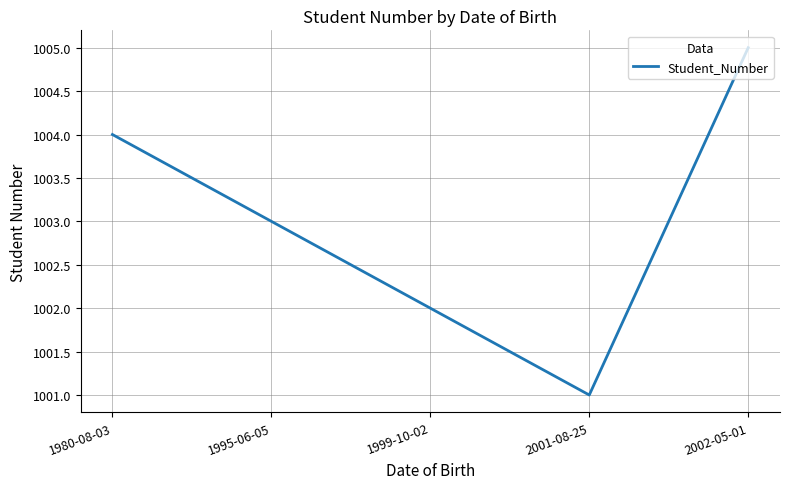

True or false: the data shows 1002 at 1999-10-02.

True